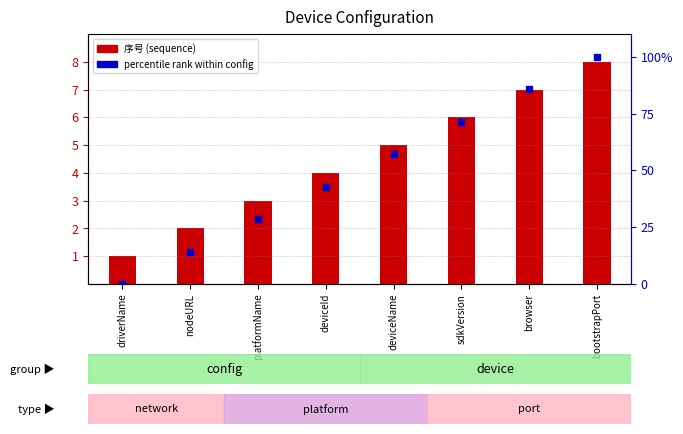

At how many categories does at least one series exceed 87?

1